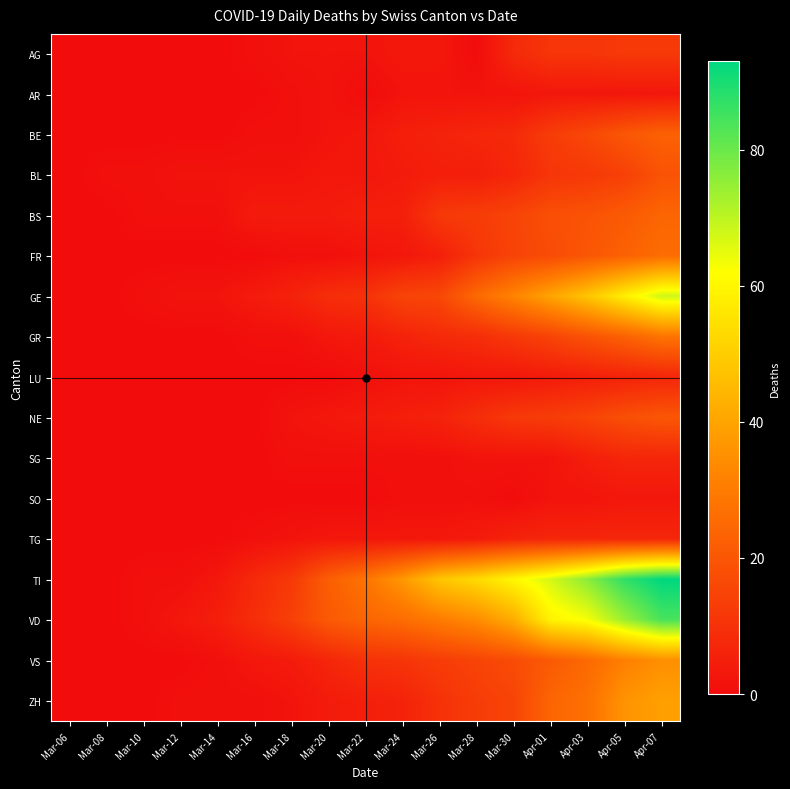

At how many categories does at least one series exceed 43?

7